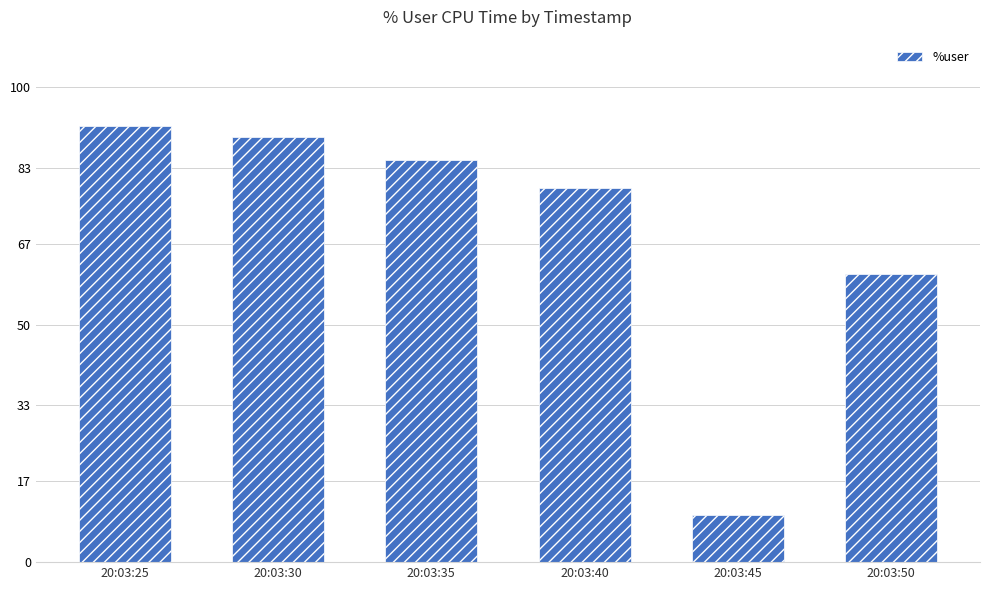

What is the value of the 6th bar from the left?

60.6